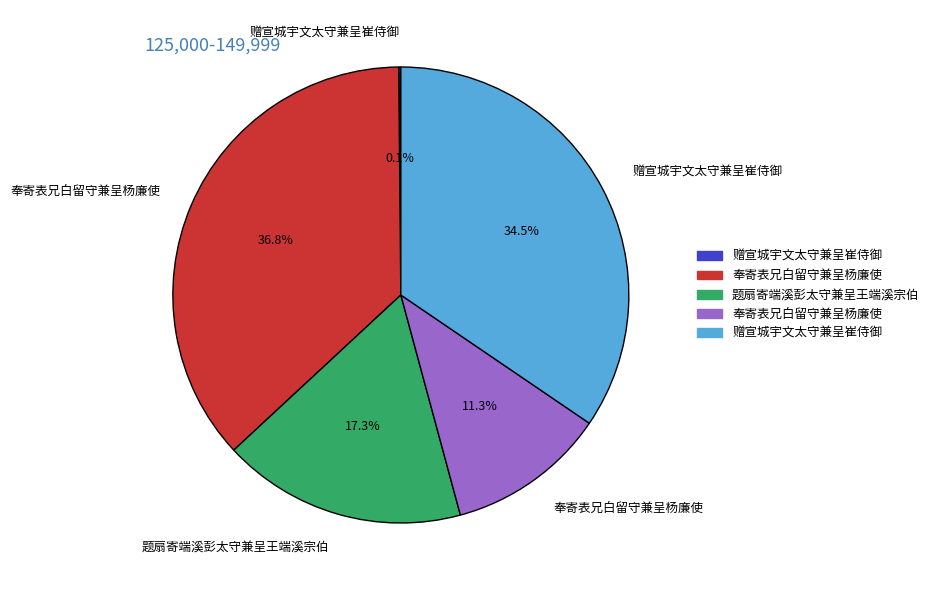

Is there a majority slice in this chart?

No